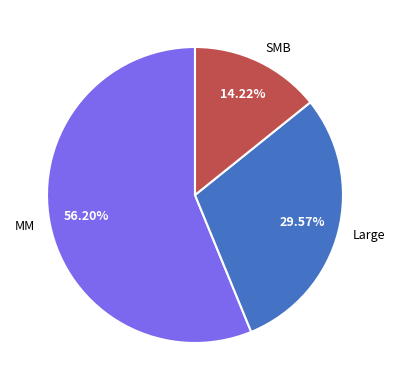

How much of the chart is everything except MM?

43.8%